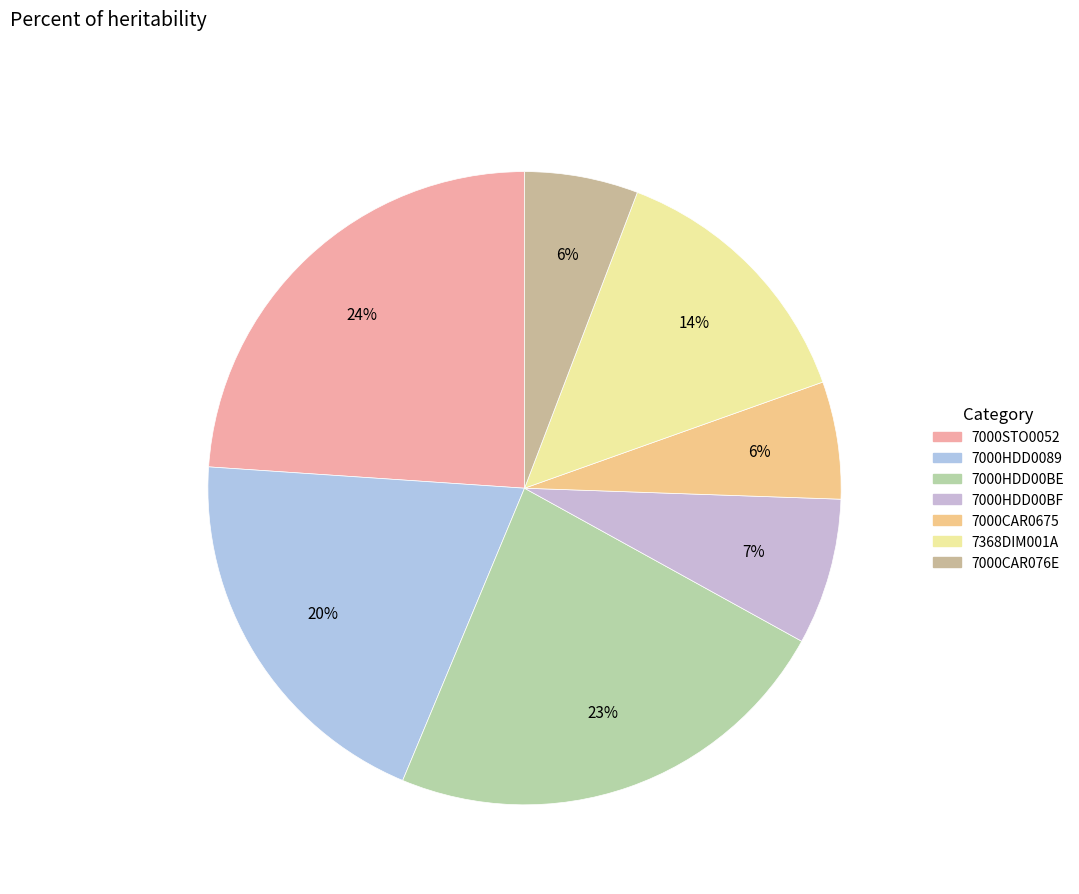

The 7000HDD00BE slice represents 23% of the pie. True or false?

True